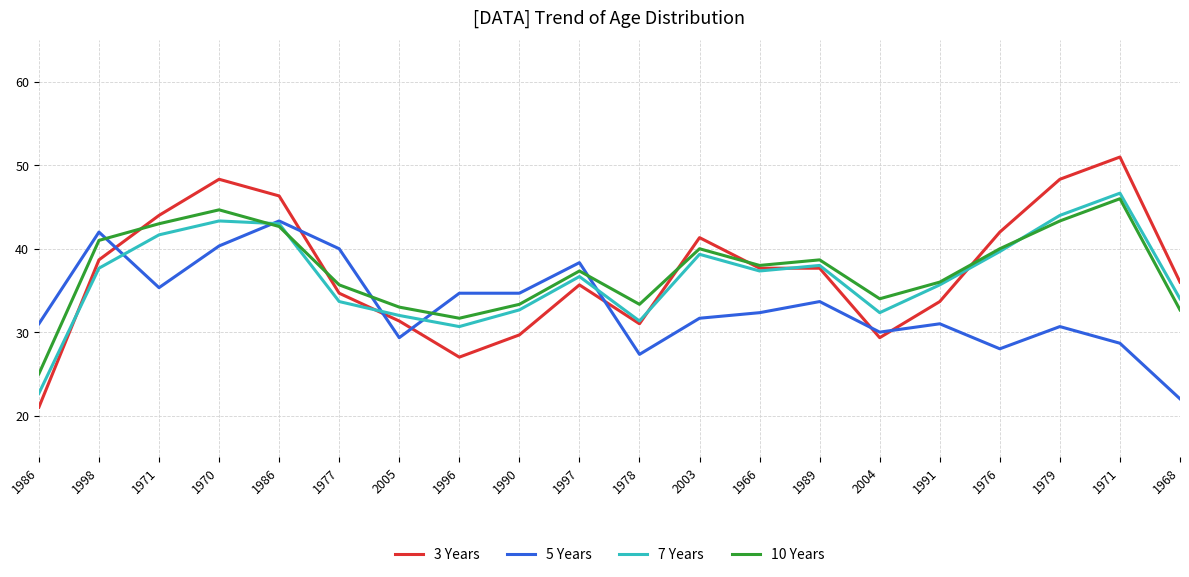

How many lines are shown in the chart?

4